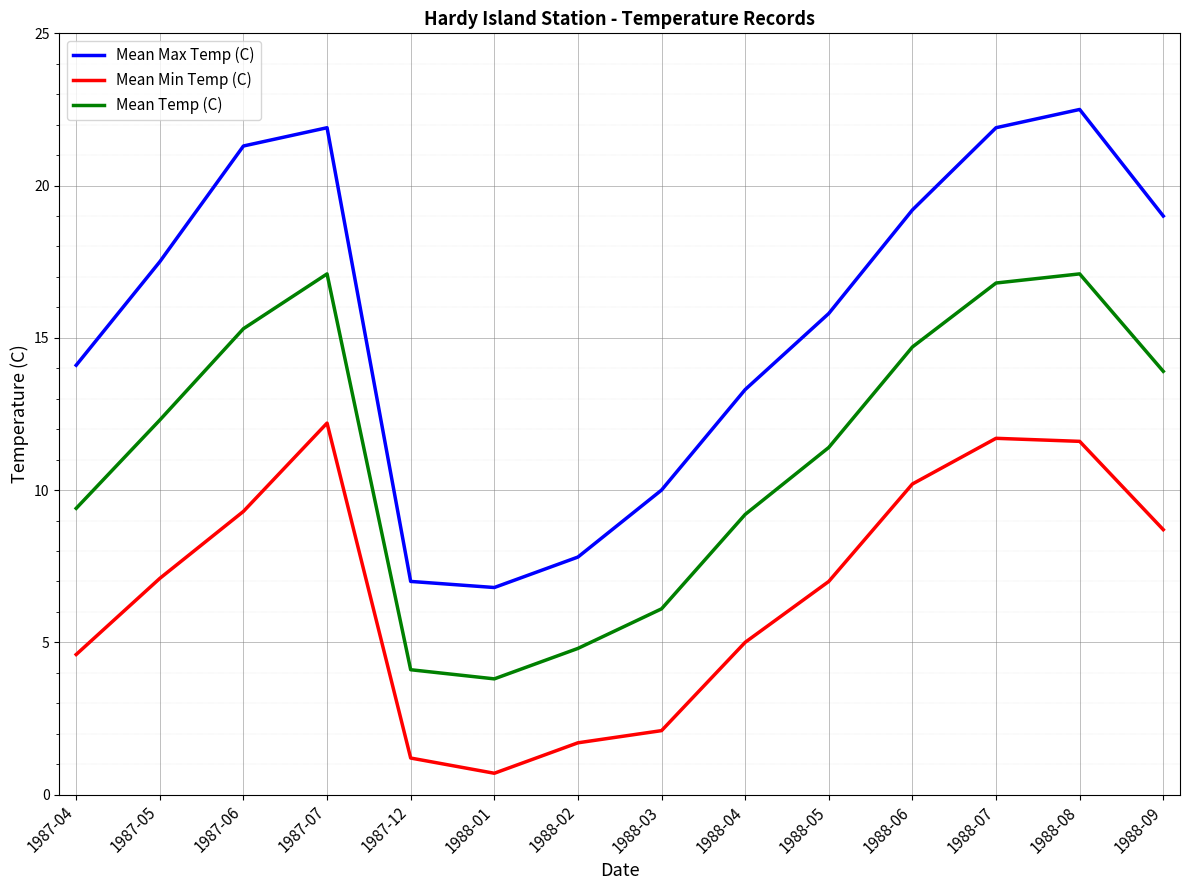

What is the approximate value of Mean Min Temp (C) at 1988-05?

7.0